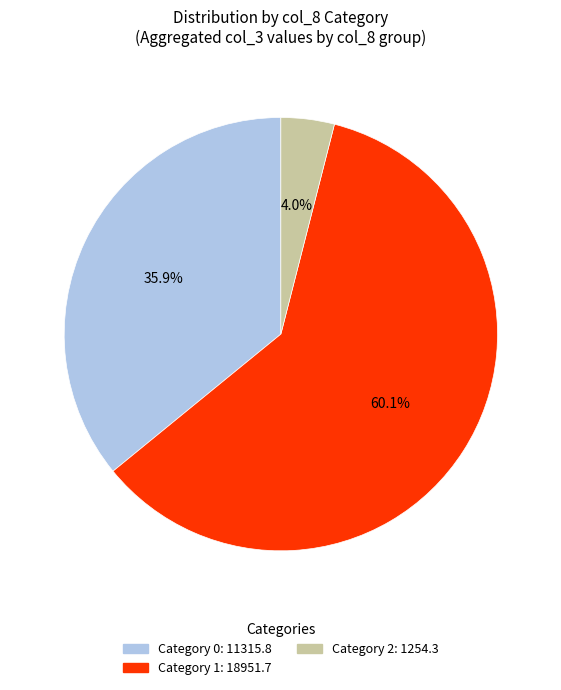

Is there any slice that represents more than half of the pie?

Yes